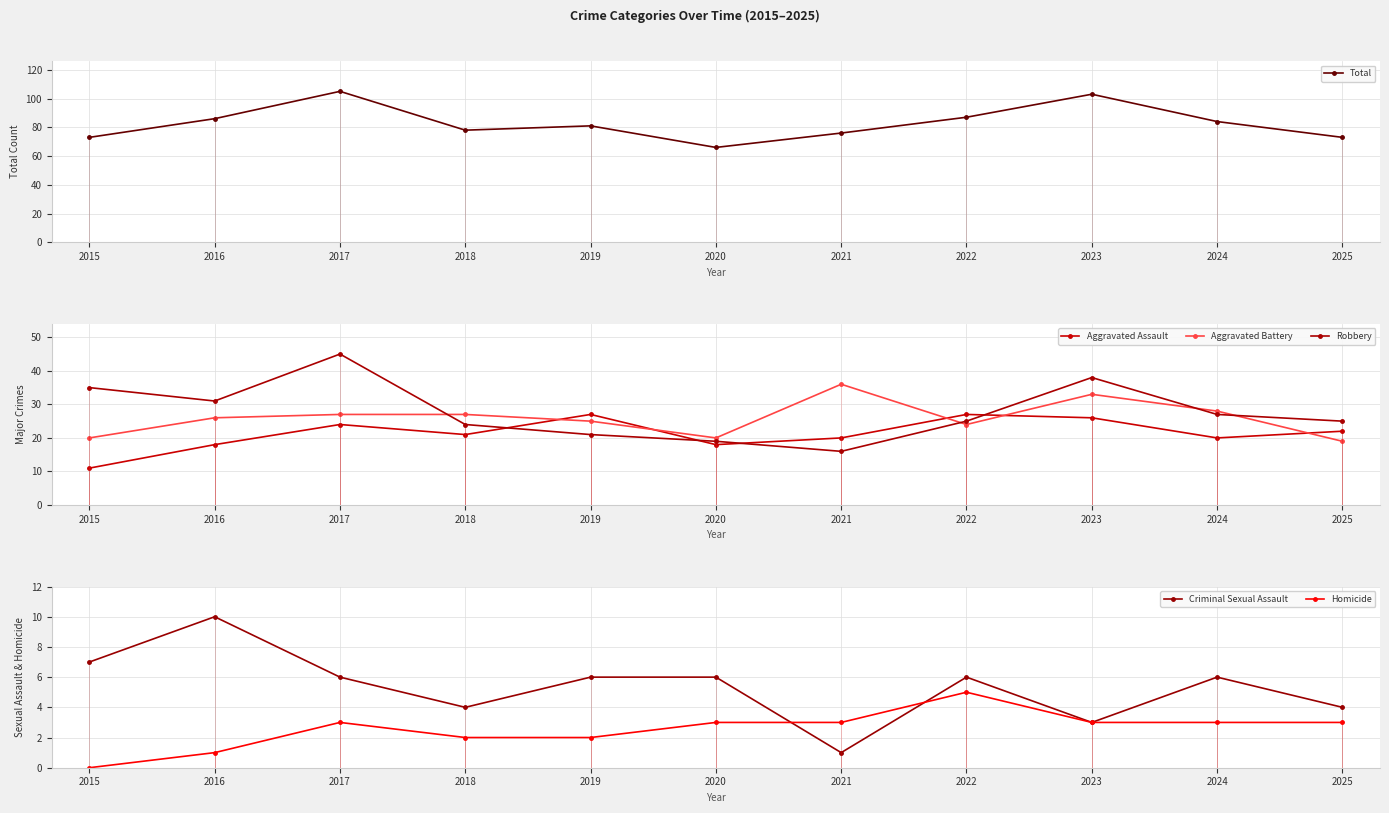

Where does the Homicide series first go above 3?

2022